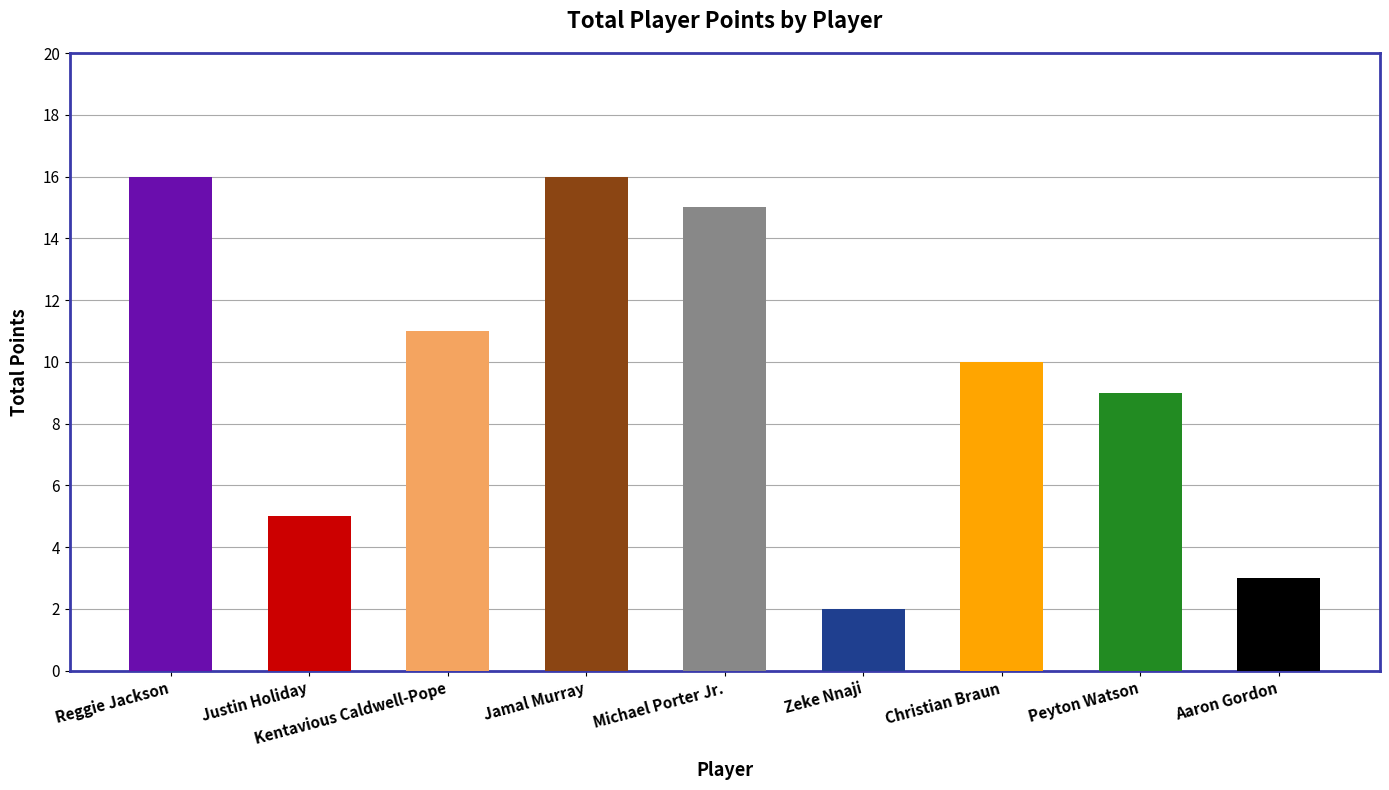

Approximately how many times larger is the value at Christian Braun compared to Zeke Nnaji?

5.0